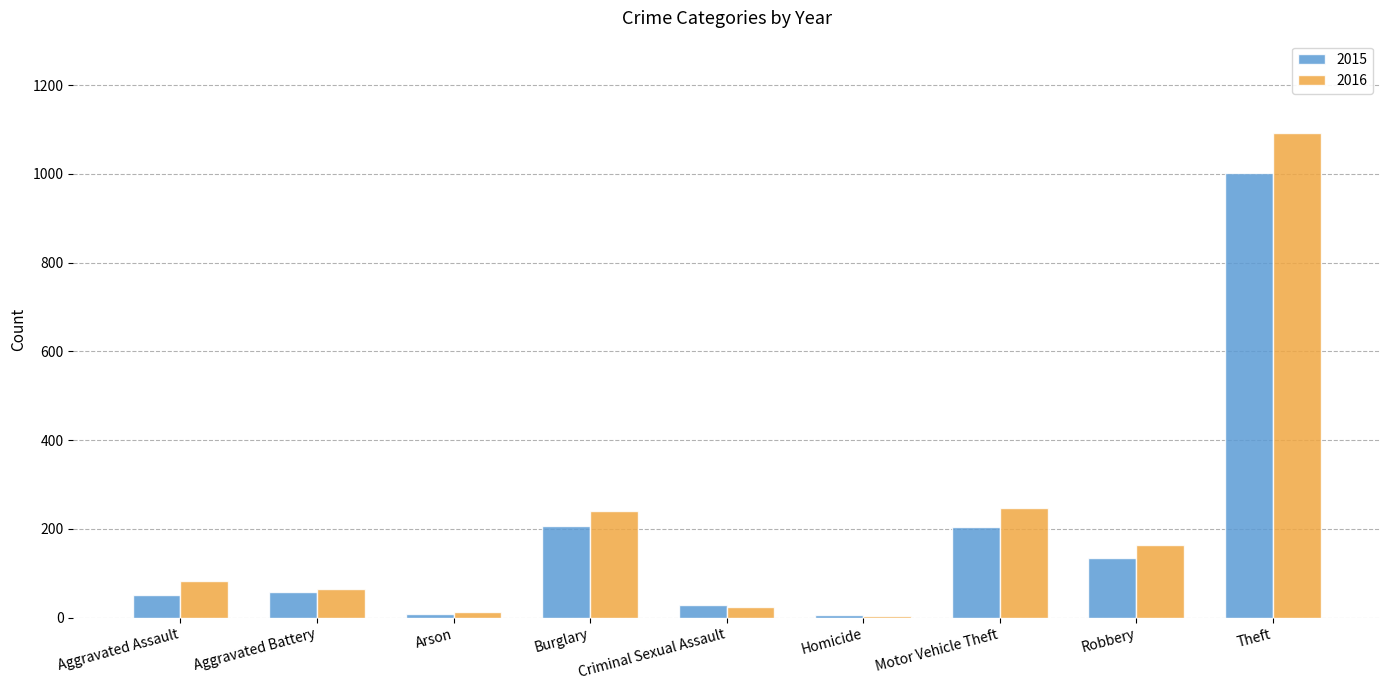

List the series in order of their peak value, lowest first.

2015, 2016